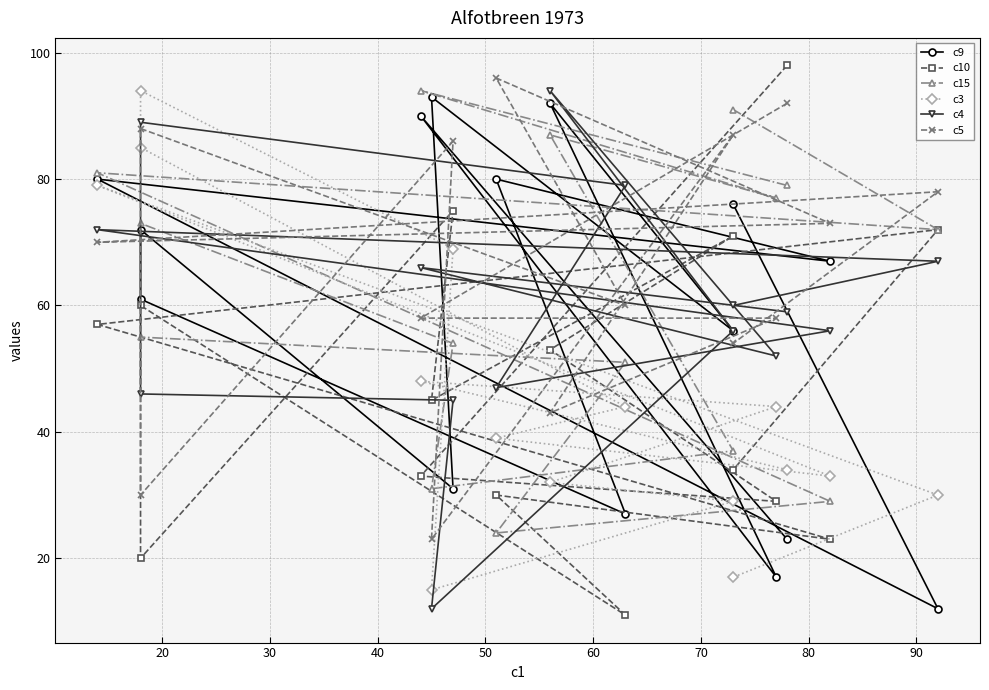

Where is the first local maximum for c5?

50